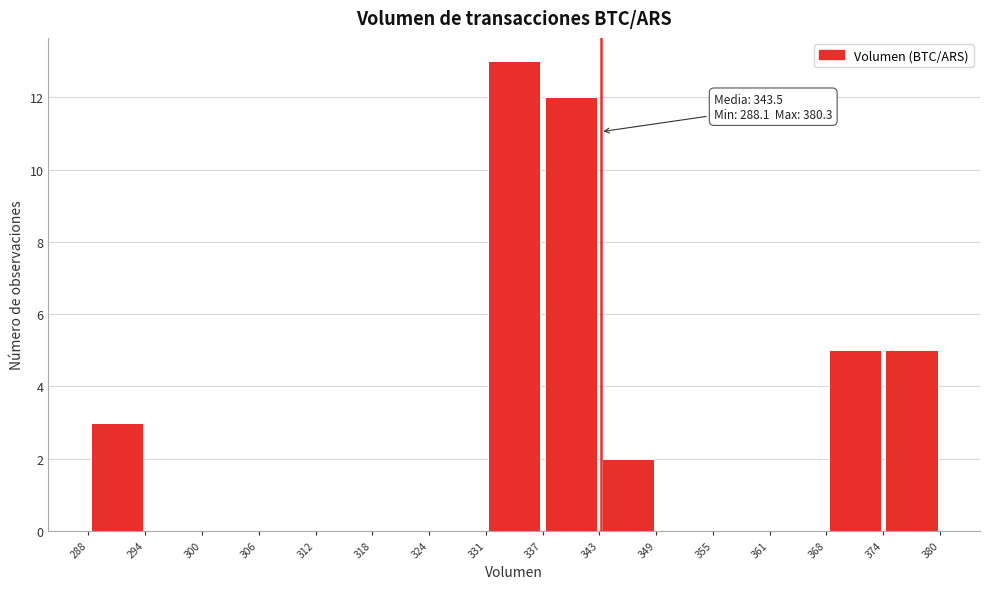

Over which range of the x-axis is the bar tallest?

331 to 337